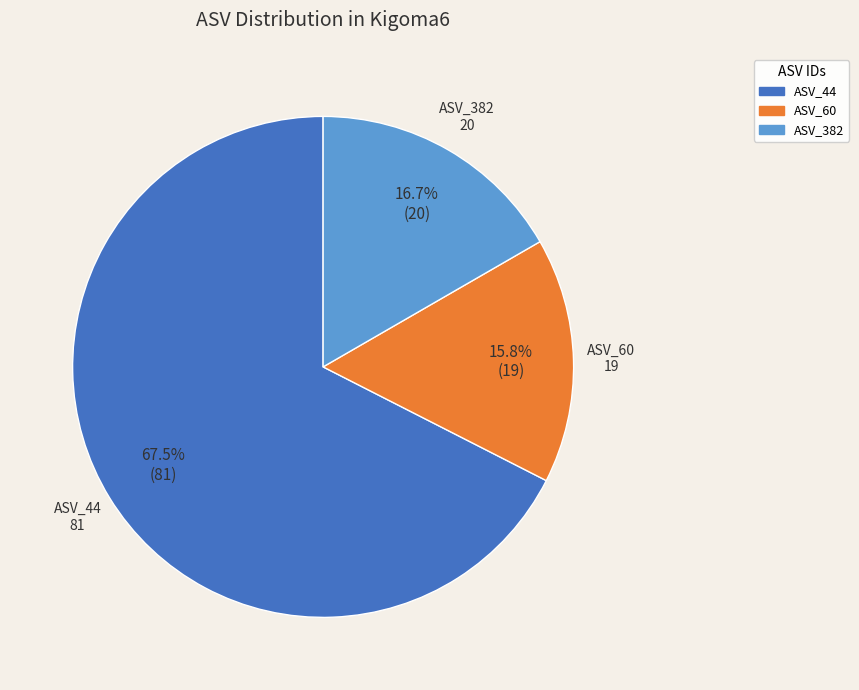

Does any single category account for the majority?

Yes